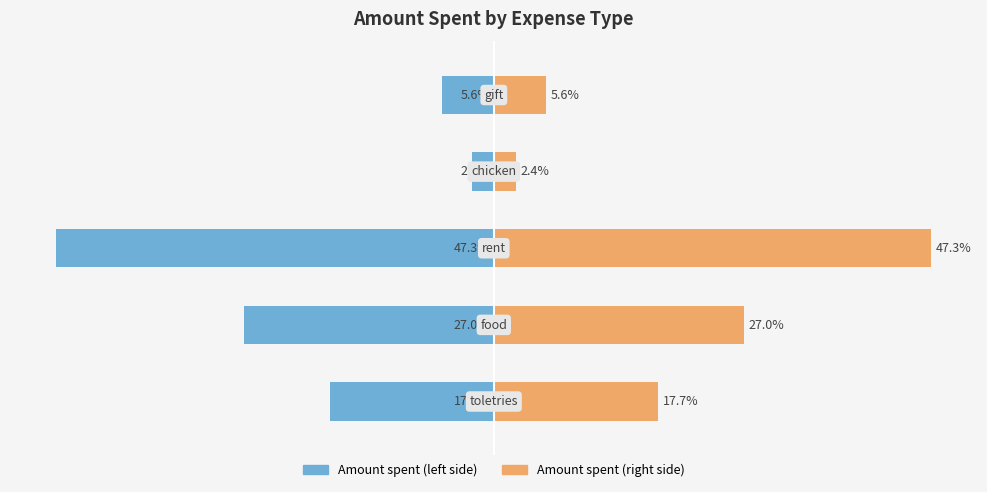

What is the sum of all Amount spent (right) values?

100.0